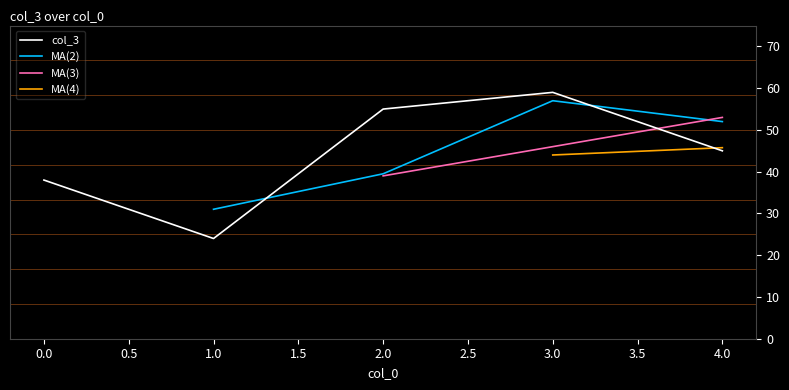

True or false: the data shows 32 at 2.

False